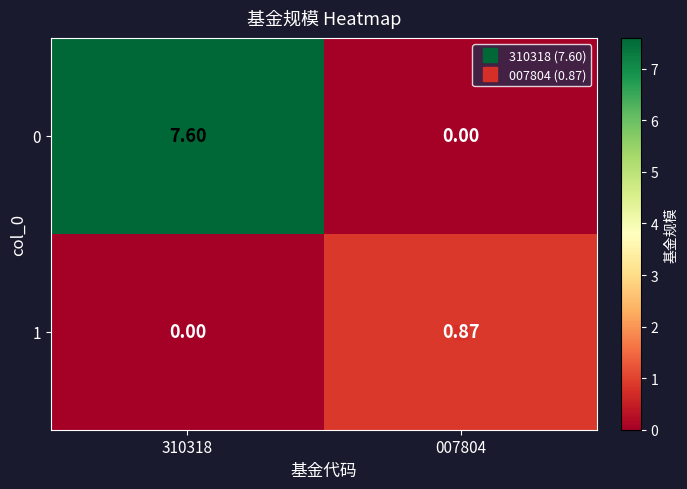

Is the value of 1 at 310318 greater than the value of 0 at 310318?

No